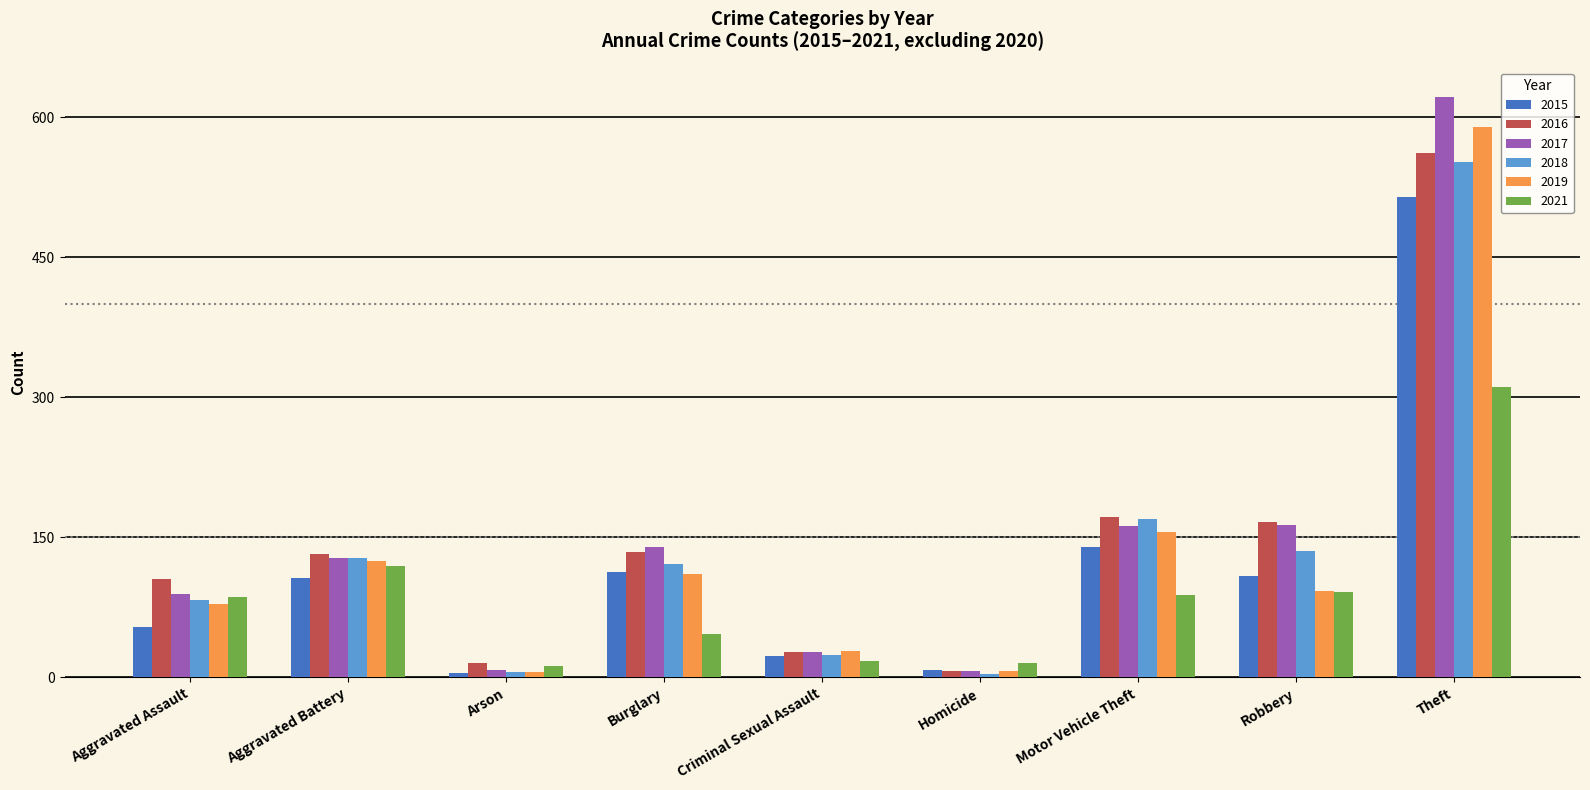

What is the sum of all 2016 values?

1321